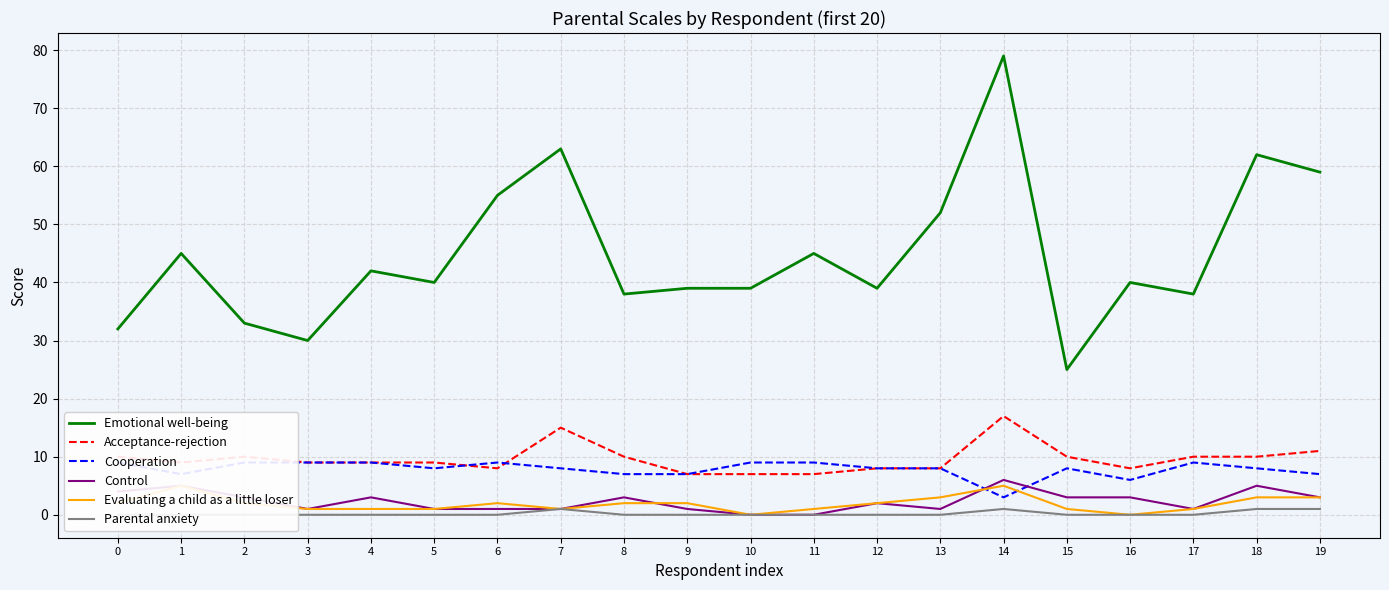

The Acceptance-rejection series shows 10 at 17. True or false?

True